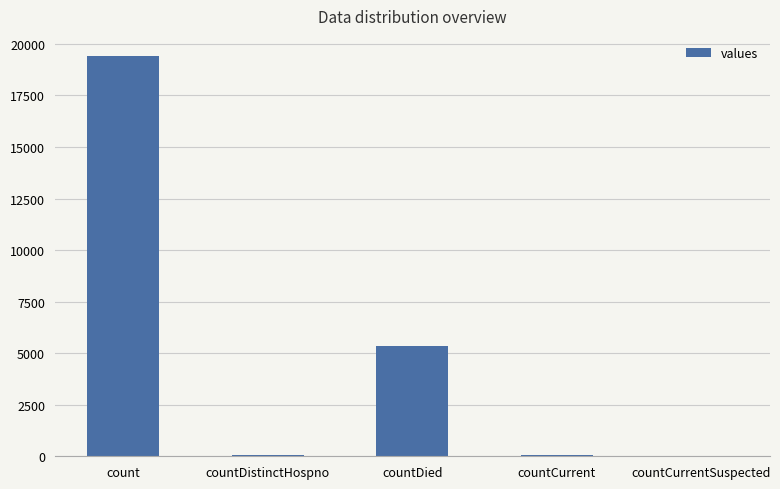

What is the average value?

4975